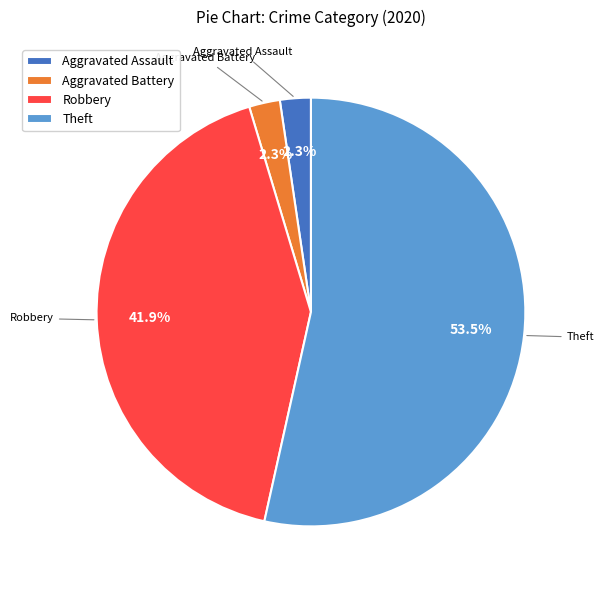

Is there a majority slice in this chart?

Yes